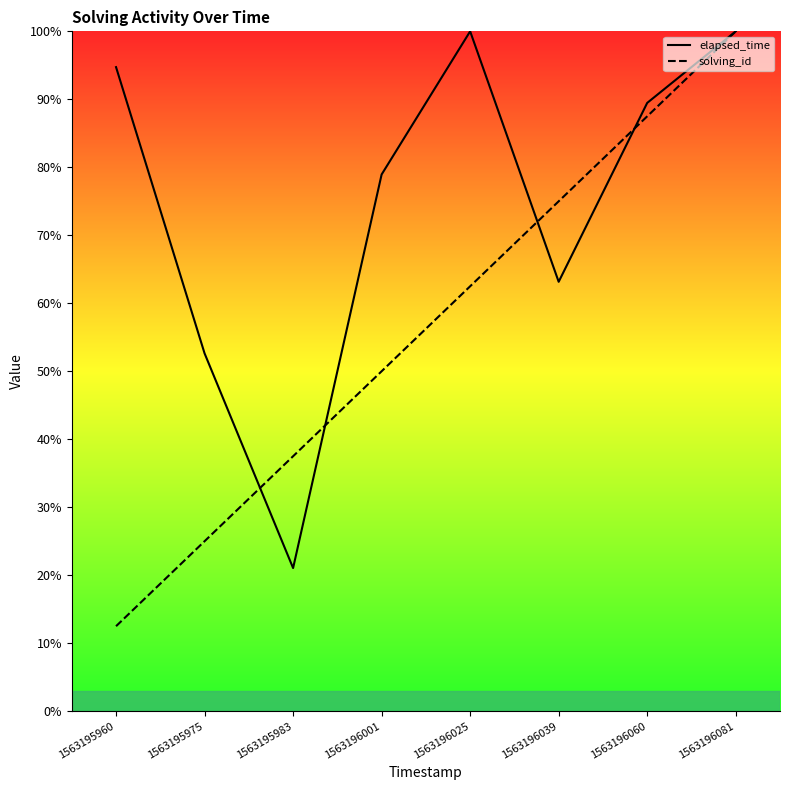

What is the value of the elapsed_time point at the 8th from the left?

100.0